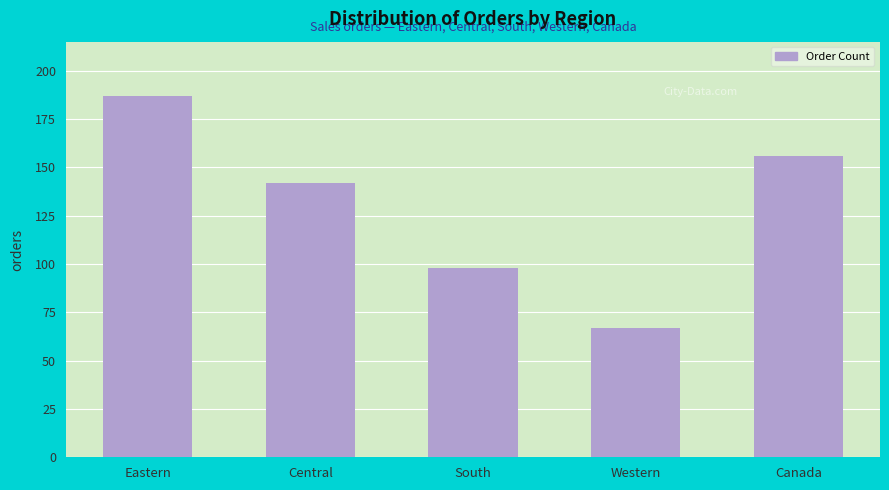

What is the average value?

130